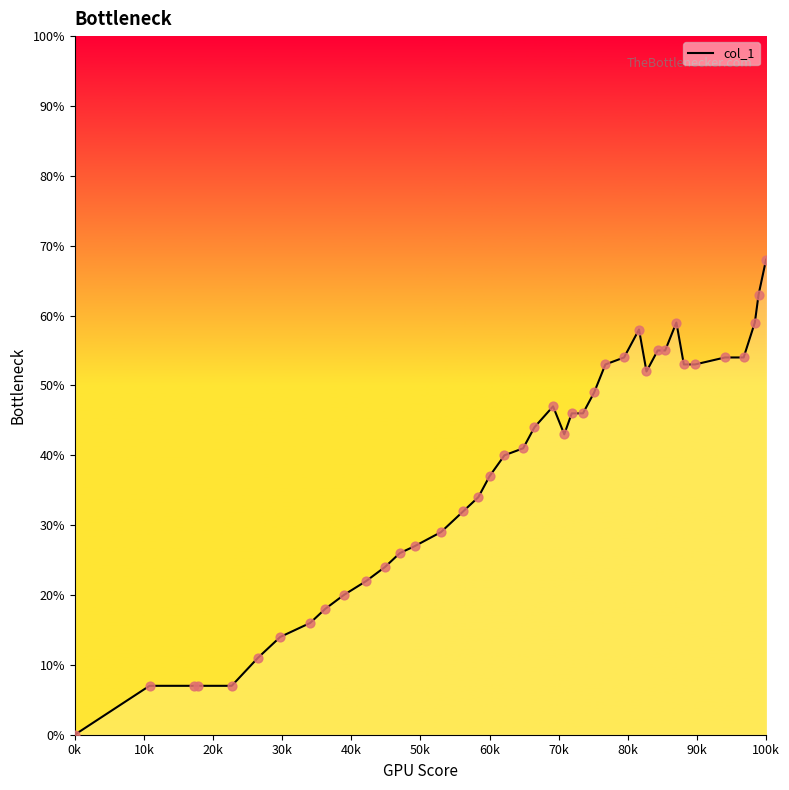

What is the maximum value shown in the chart?

68.0